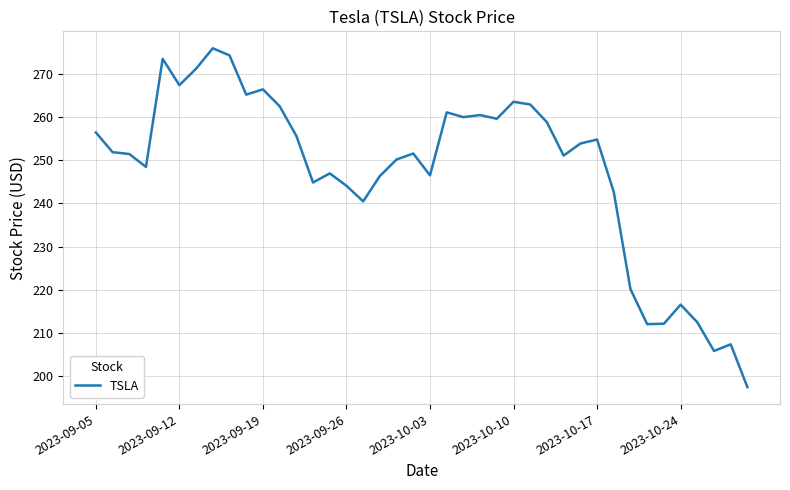

What is the smallest value displayed?

197.4